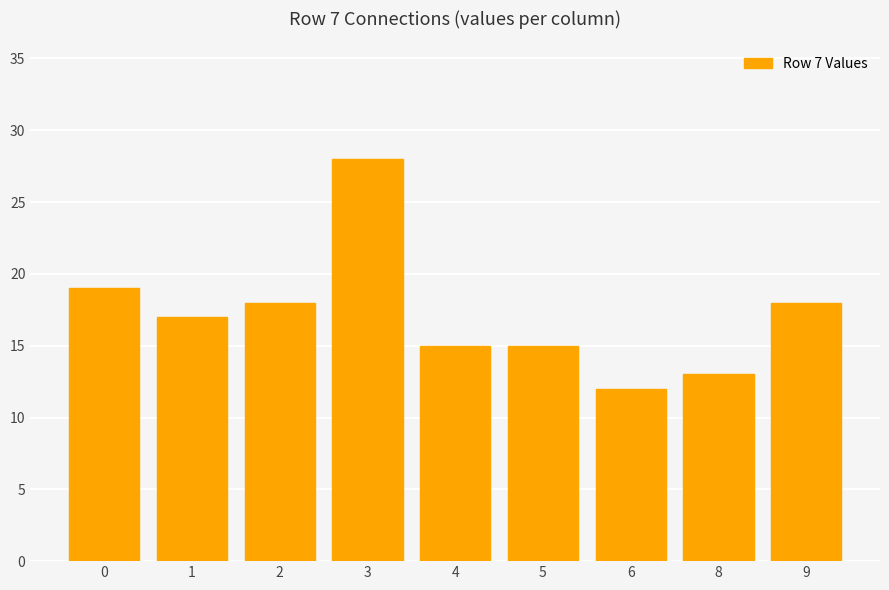

The value at 2 is 18. True or false?

True